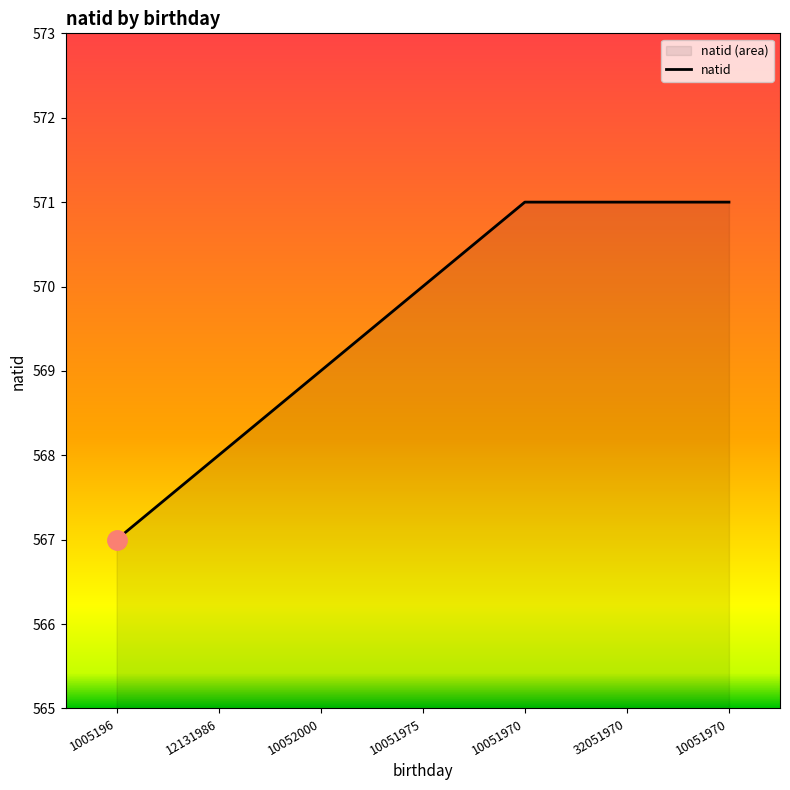

The chart shows a value of 569 at 10052000. True or false?

True